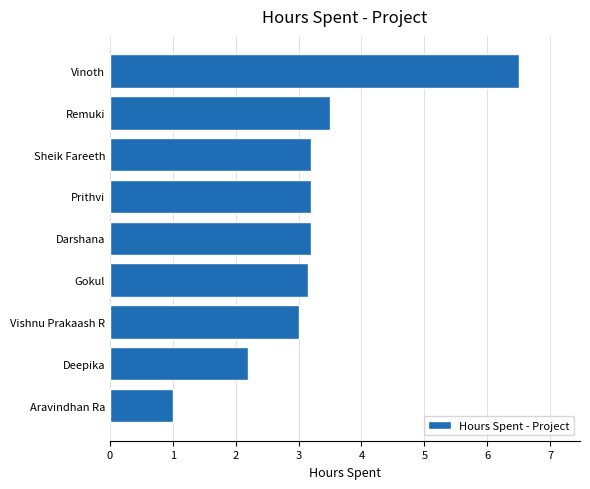

What is the ratio of the value at Vinoth to the value at Gokul?

2.1